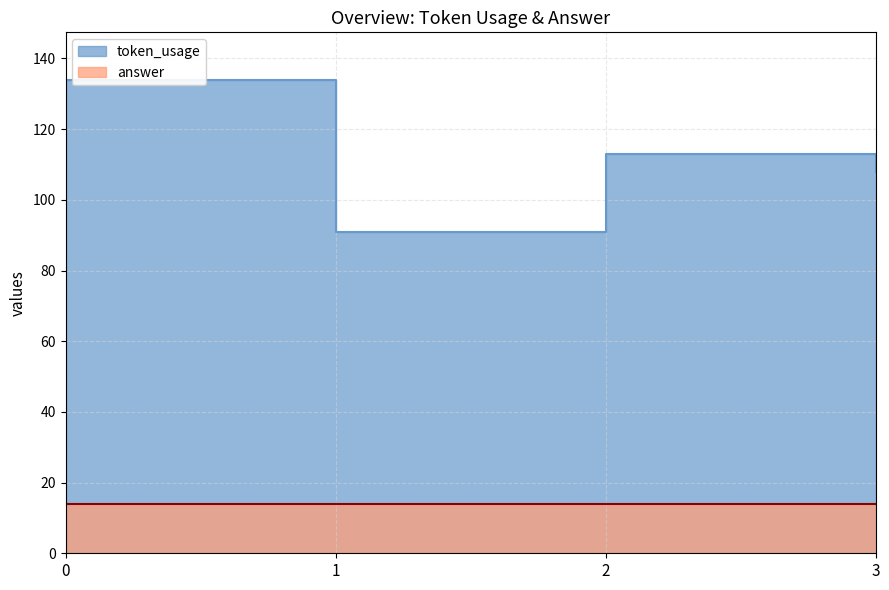

True or false: the data shows 72 at 3.

False